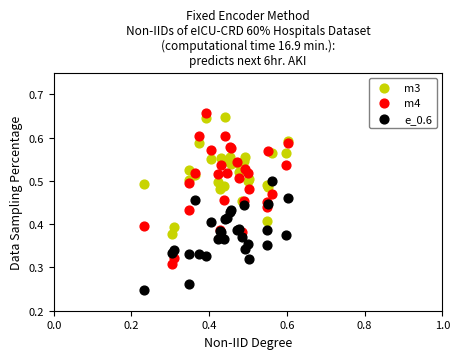

Which series has the widest spread of Y values?

m4